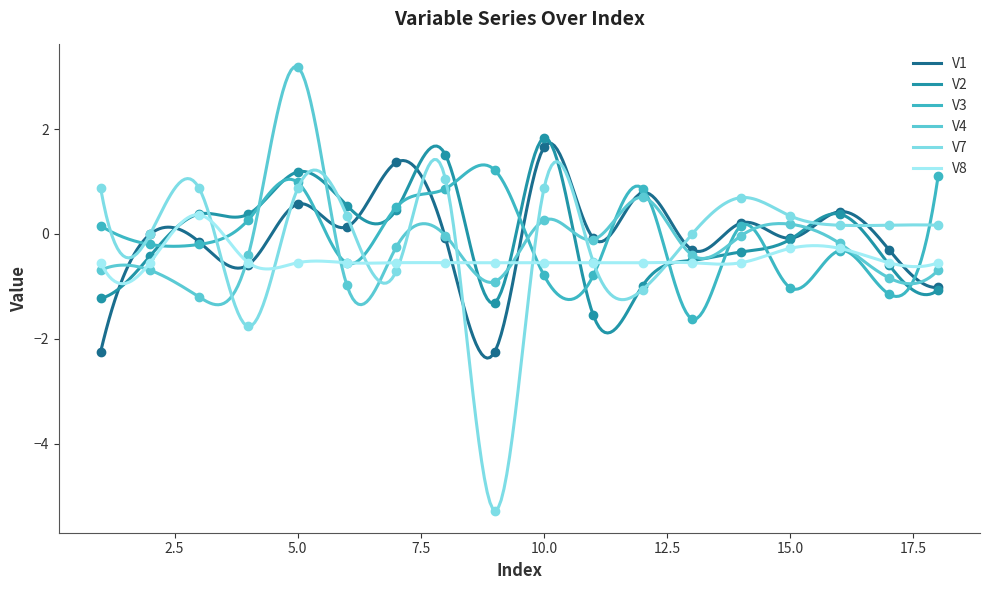

Rank the series at 14 from highest to lowest value.

V7, V1, V3, V4, V2, V8